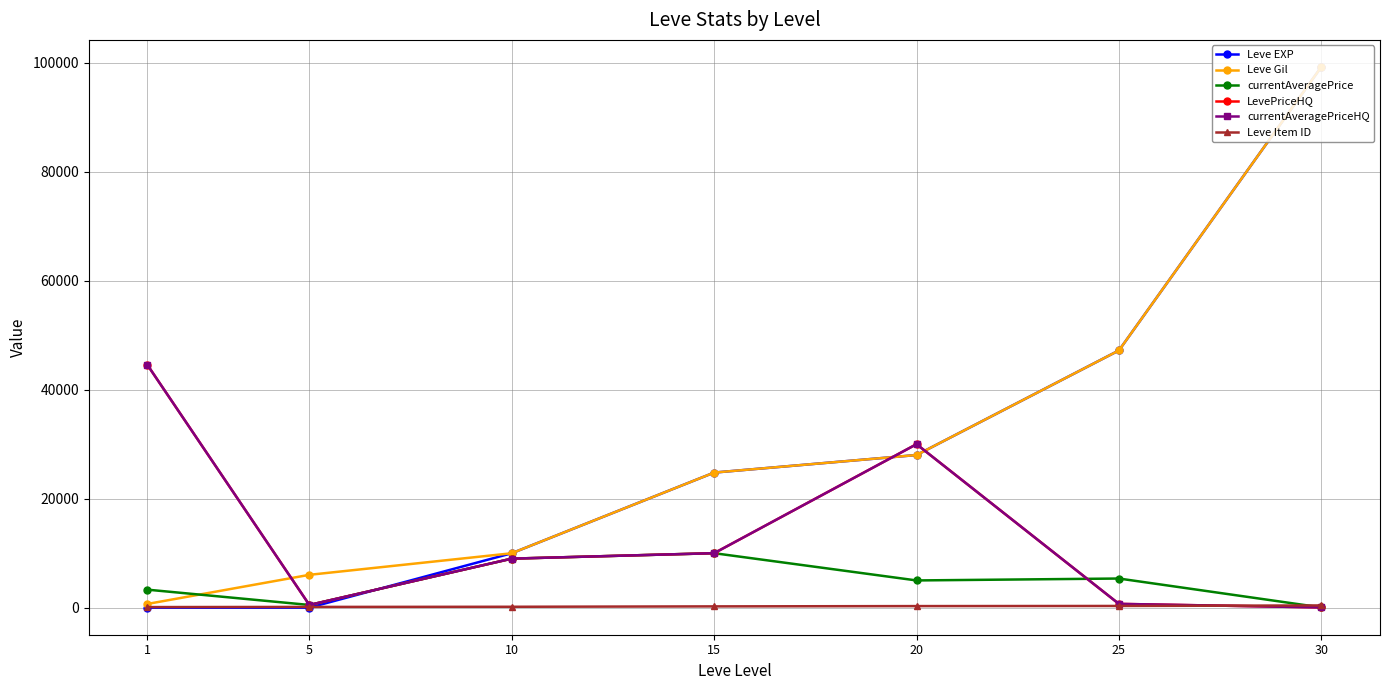

True or false: Leve Item ID and Leve Gil cross at least once.

False